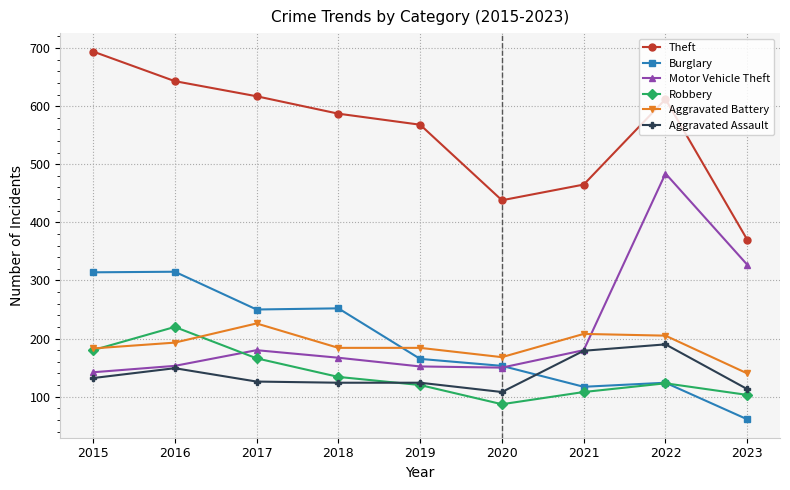

True or false: Theft and Burglary cross at least once.

False